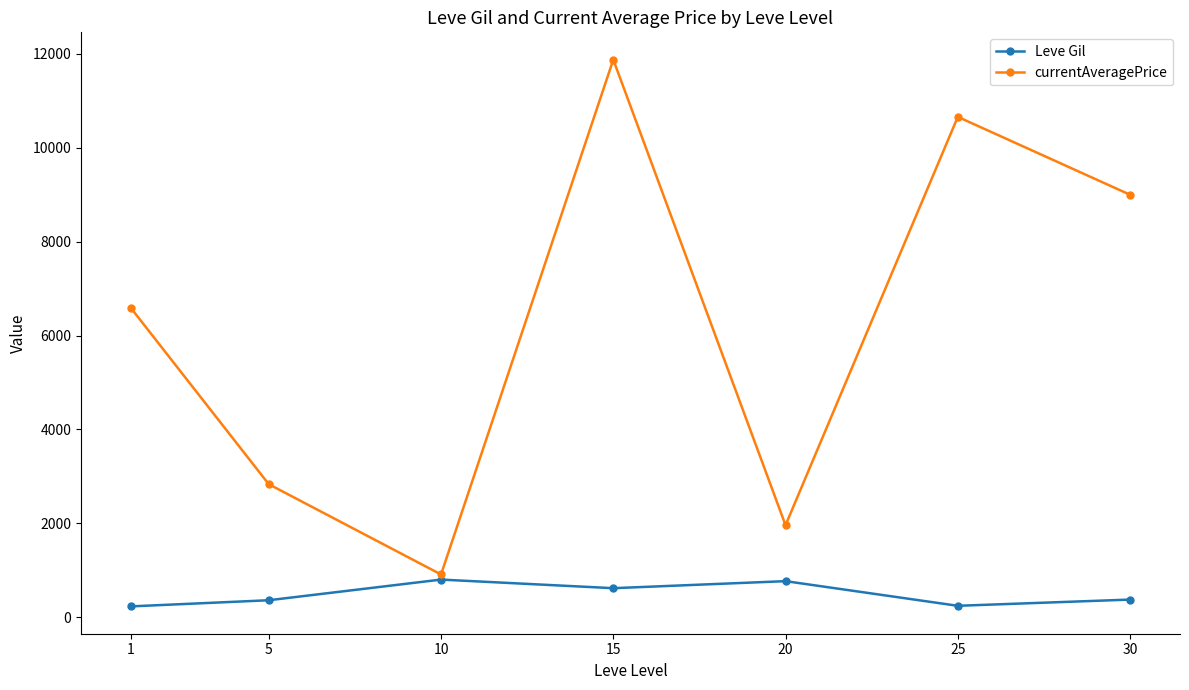

What is the average value of the Leve Gil series?

487.4